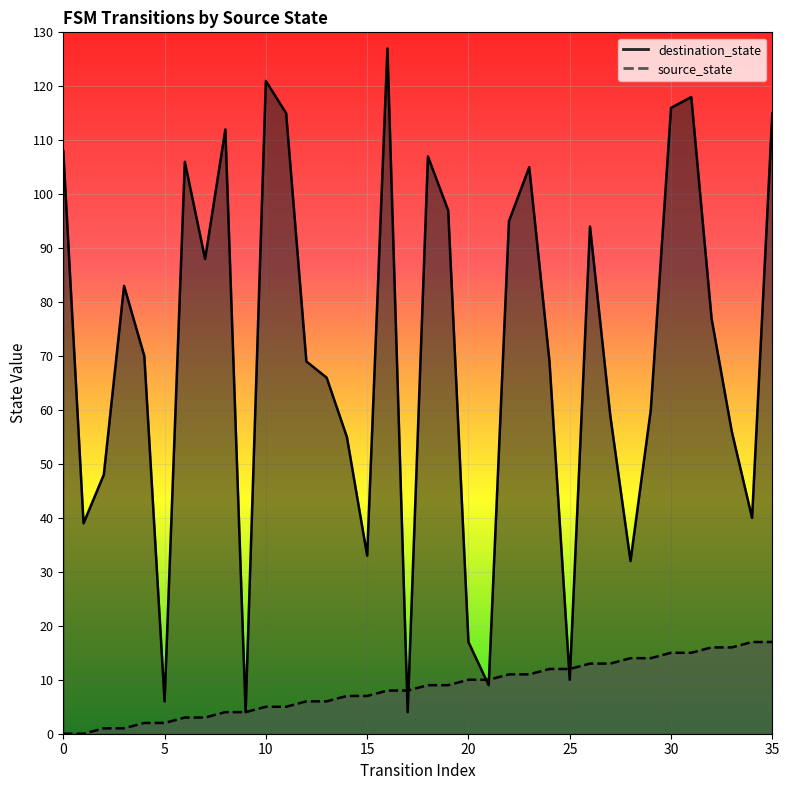

At how many categories does at least one series exceed 93?

14